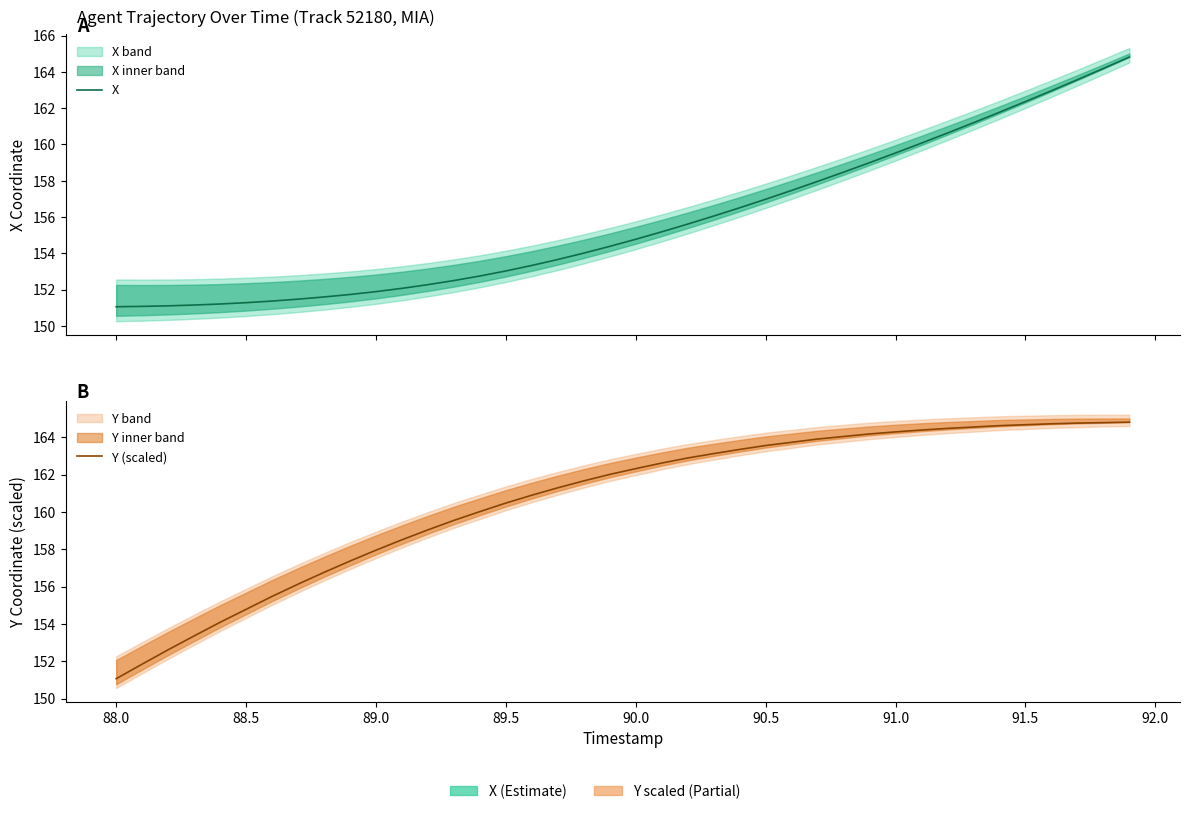

True or false: Y (scaled) and X cross at least once.

False